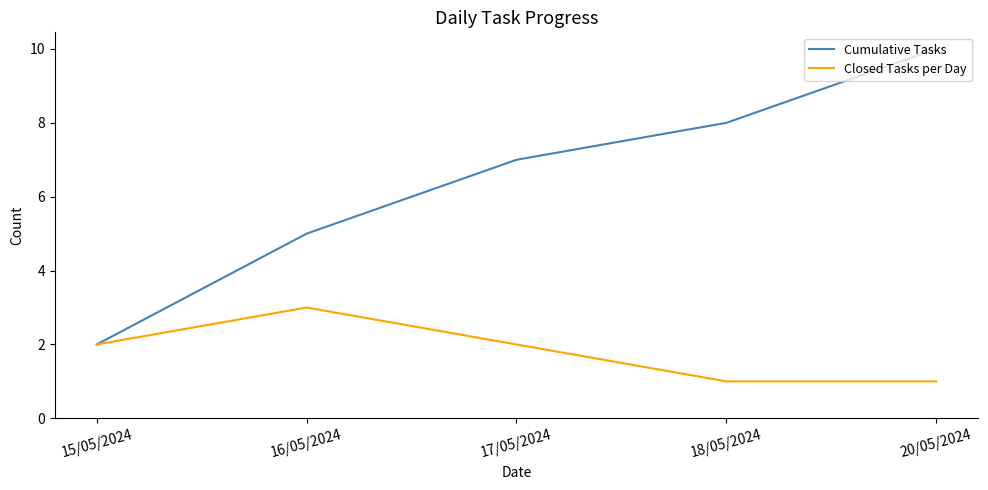

Reading left to right, extract all data points from this chart.

Cumulative Tasks: 15/05/2024=2	16/05/2024=5	17/05/2024=7	18/05/2024=8	20/05/2024=10
Closed Tasks per Day: 15/05/2024=2	16/05/2024=3	17/05/2024=2	18/05/2024=1	20/05/2024=1